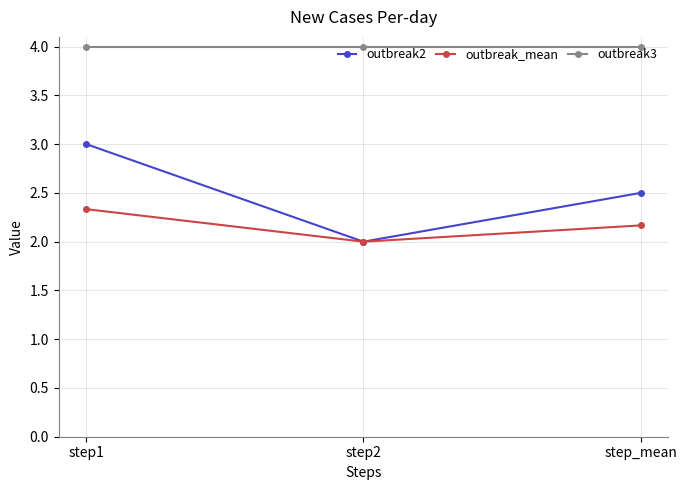

Which category has the lowest value in the outbreak2 series?

step2